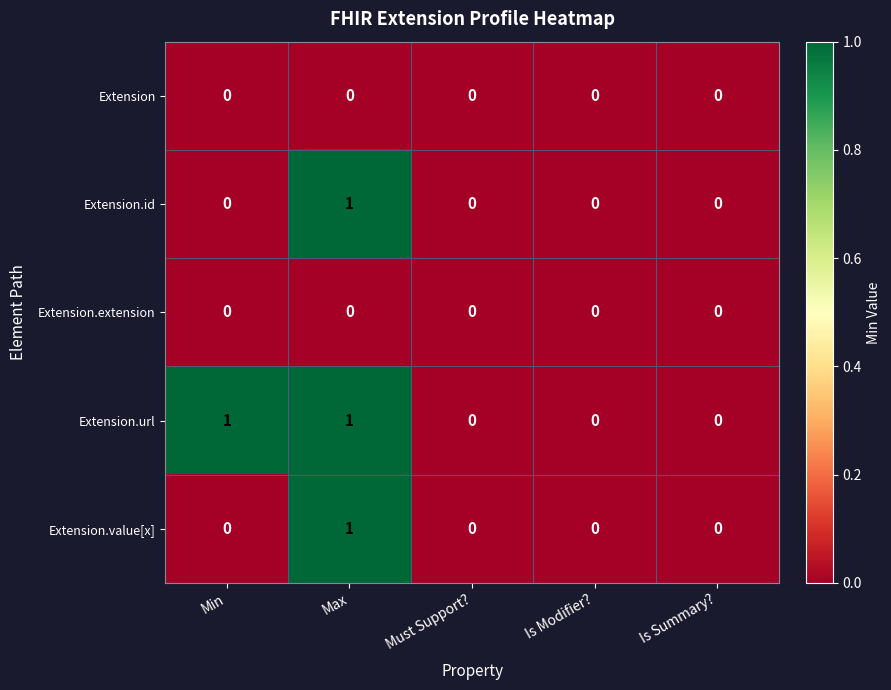

Is the value of Extension.id at Min greater than the value of Extension.url at Max?

No